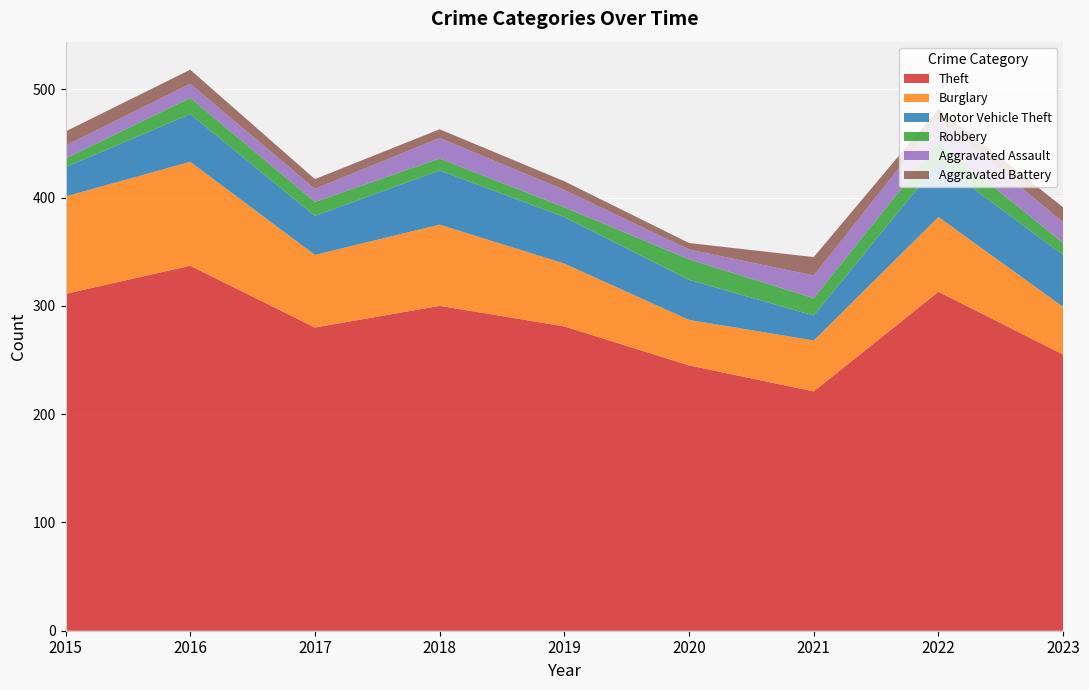

Reading left to right, extract all data points from this chart.

Theft: 311	337	280	300	281	245	221	313	255
Burglary: 90	96	67	75	58	42	47	69	44
Motor Vehicle Theft: 27	44	36	50	43	37	23	50	48
Robbery: 8	15	13	11	9	19	16	19	11
Aggravated Assault: 12	13	12	19	16	9	21	22	19
Aggravated Battery: 13	13	9	8	8	6	17	9	14